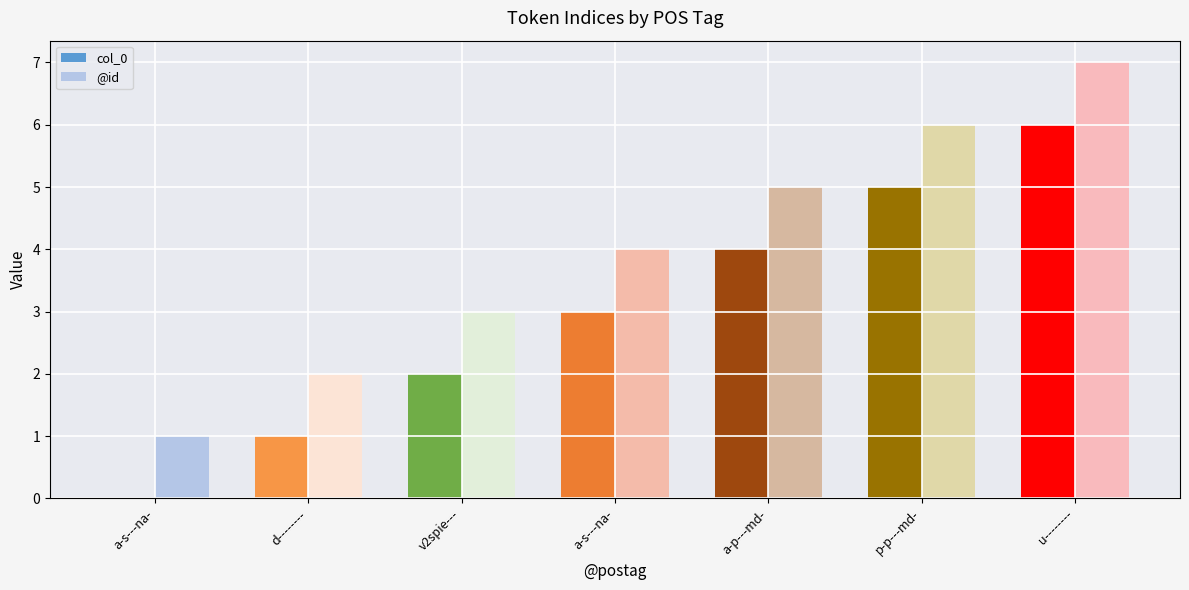

List the labels in order of col_0 value, largest first.

u--------, p-p---md-, a-p---md-, a-s---na-, v2spie---, d--------, a-s---na-